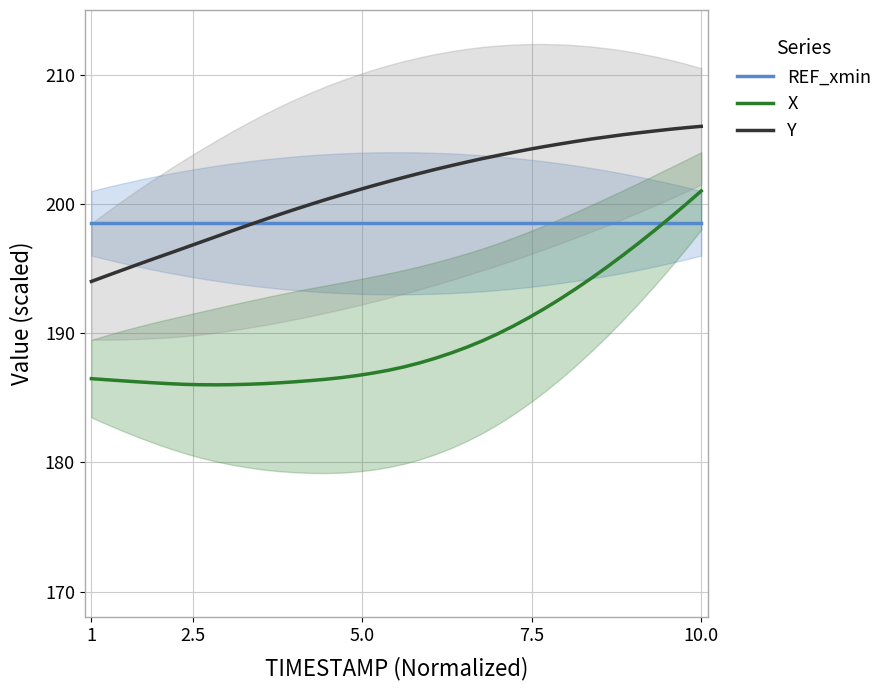

After their last crossing, which series has the higher values: X or REF_xmin?

X